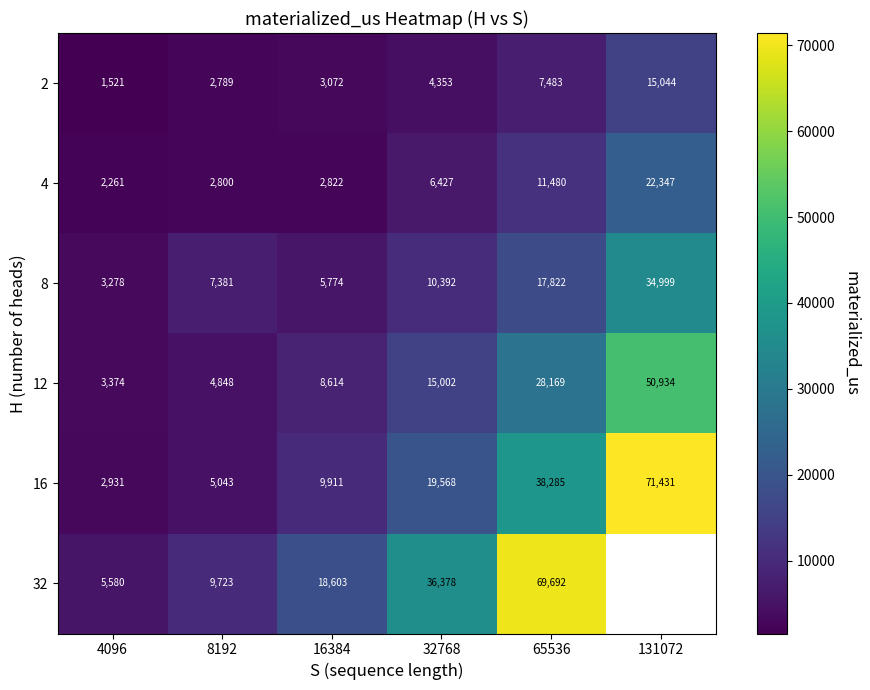

Rank the series at 4096 from lowest to highest value.

2, 4, 16, 8, 12, 32